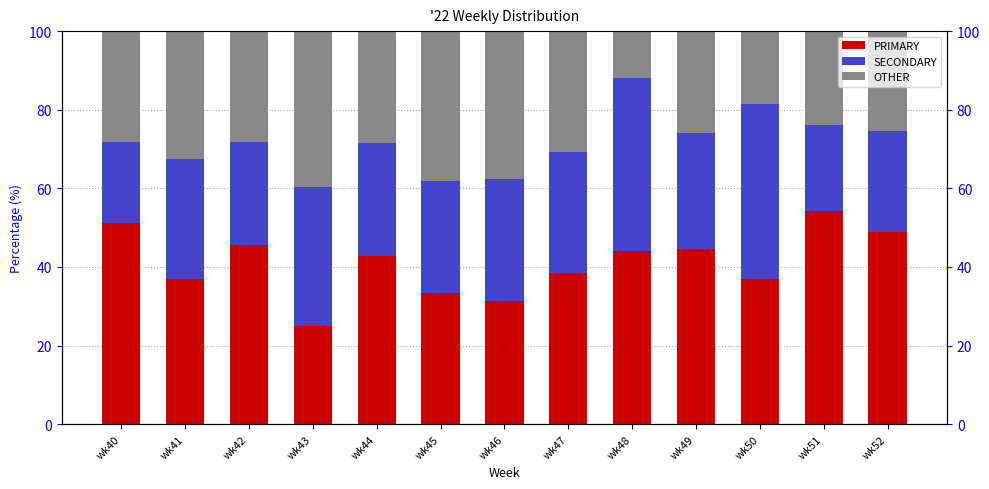

Reading right to left, transcribe all the data shown in this chart.

PRIMARY: wk52=48.9	wk51=54.3	wk50=36.8	wk49=44.4	wk48=44.0	wk47=38.5	wk46=31.2	wk45=33.3	wk44=42.9	wk43=25.0	wk42=45.7	wk41=37.0	wk40=51.3
SECONDARY: wk52=25.5	wk51=21.7	wk50=44.7	wk49=29.6	wk48=44.0	wk47=30.8	wk46=31.2	wk45=28.6	wk44=28.6	wk43=35.4	wk42=26.1	wk41=30.4	wk40=20.5
OTHER: wk52=25.5	wk51=23.9	wk50=18.4	wk49=25.9	wk48=12.0	wk47=30.8	wk46=37.5	wk45=38.1	wk44=28.6	wk43=39.6	wk42=28.3	wk41=32.6	wk40=28.2